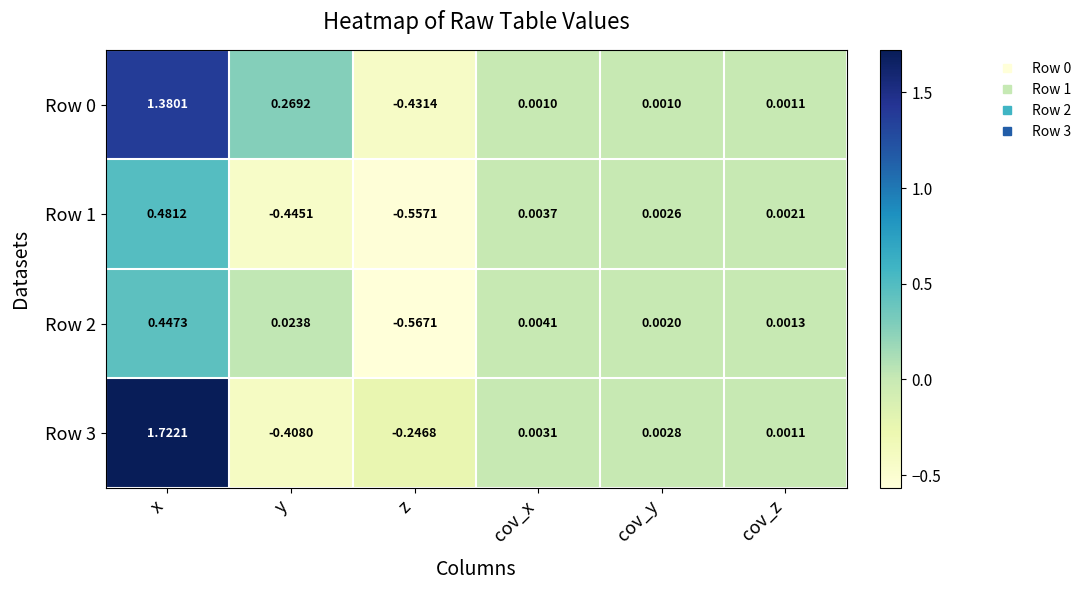

List the labels in order of Row 3 value, largest first.

x, cov_x, cov_y, cov_z, z, y